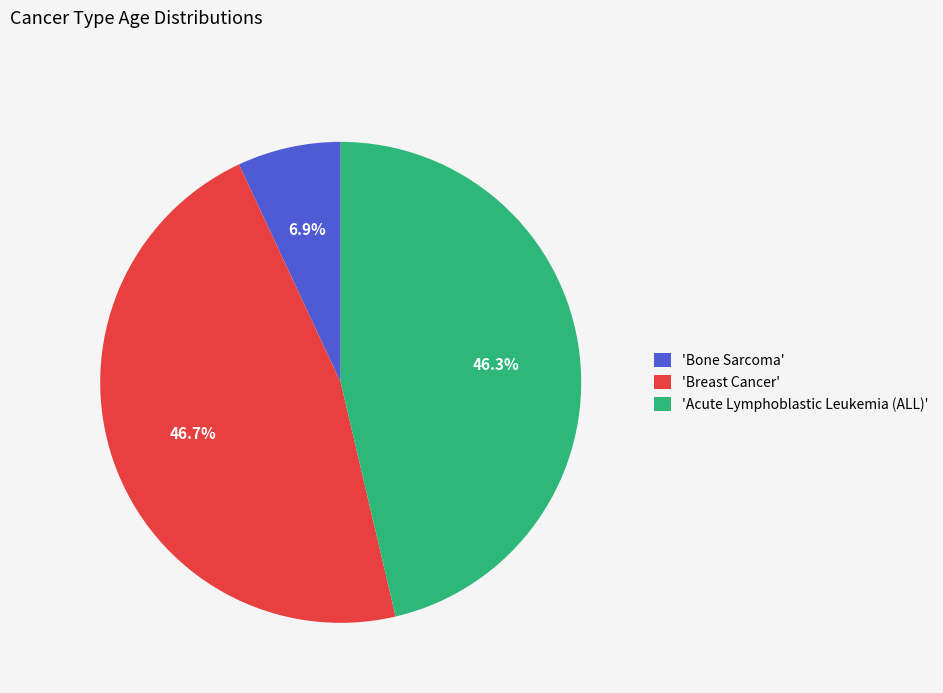

How many slices are in this pie chart?

3